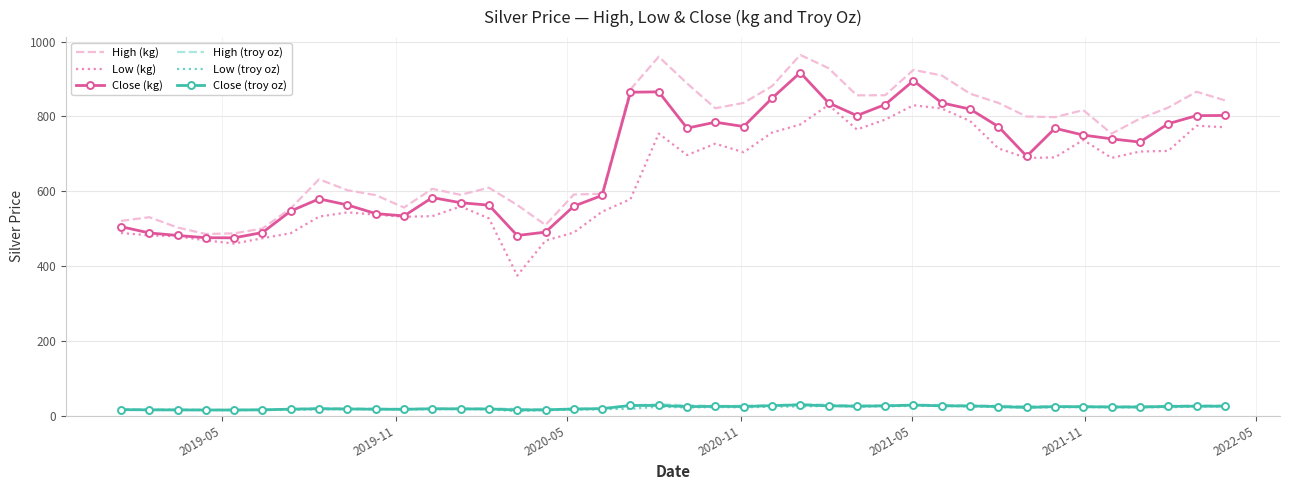

Which series has the largest total across all categories?

High (kg)